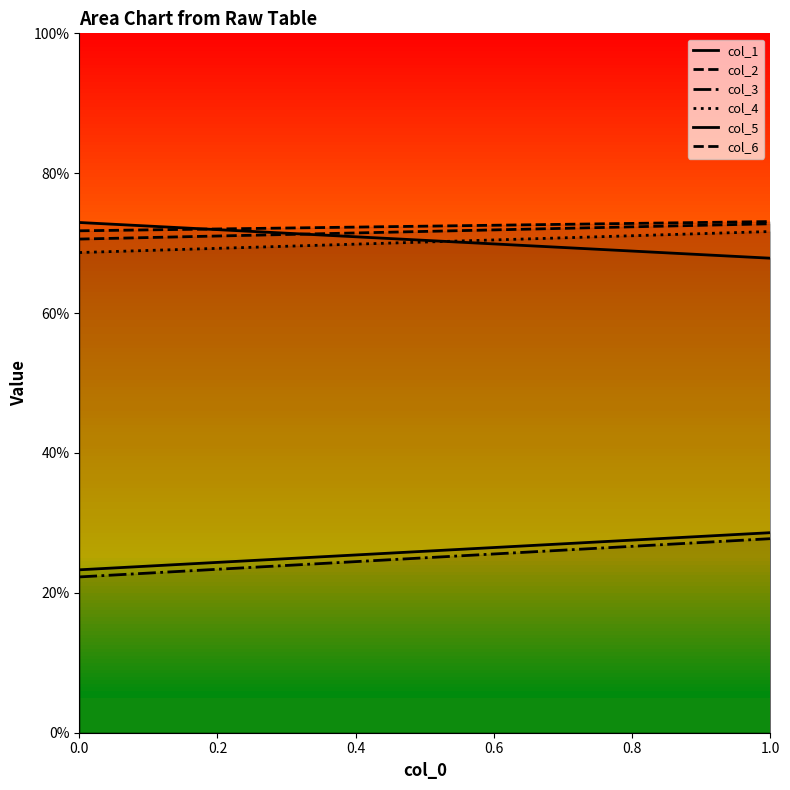

At which category is the sum across all series the highest?

1